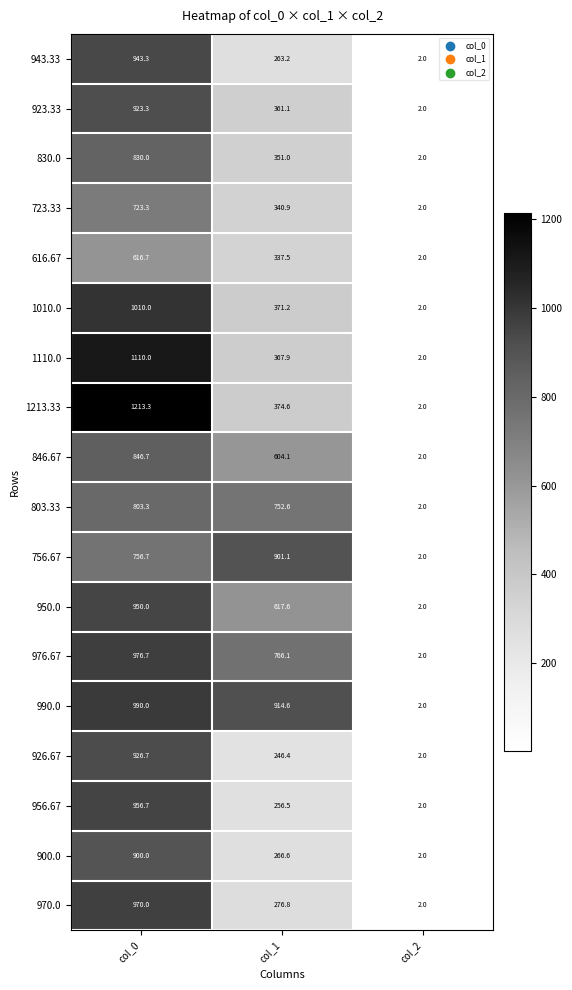

List the labels in order of 846.67 value, smallest first.

col_2, col_1, col_0